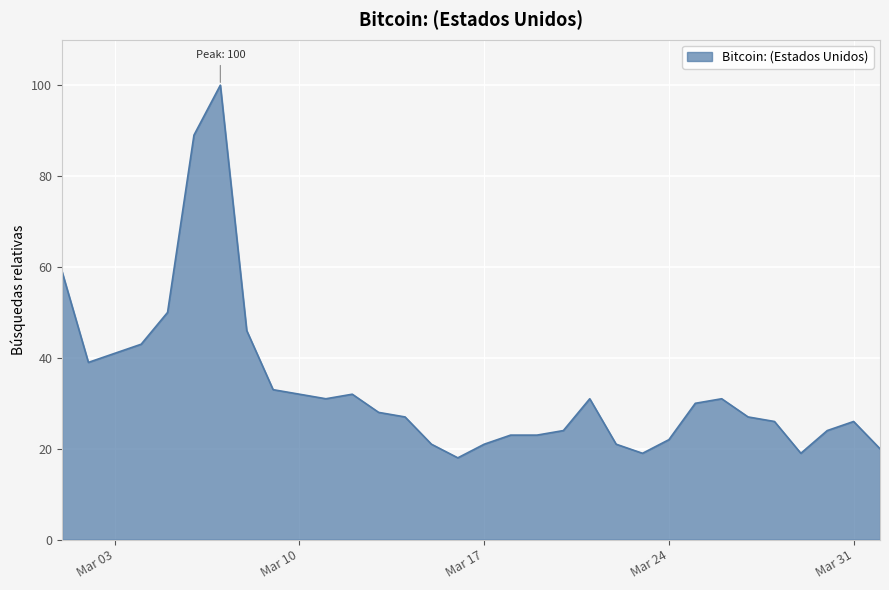

What is the maximum value shown in the chart?

100